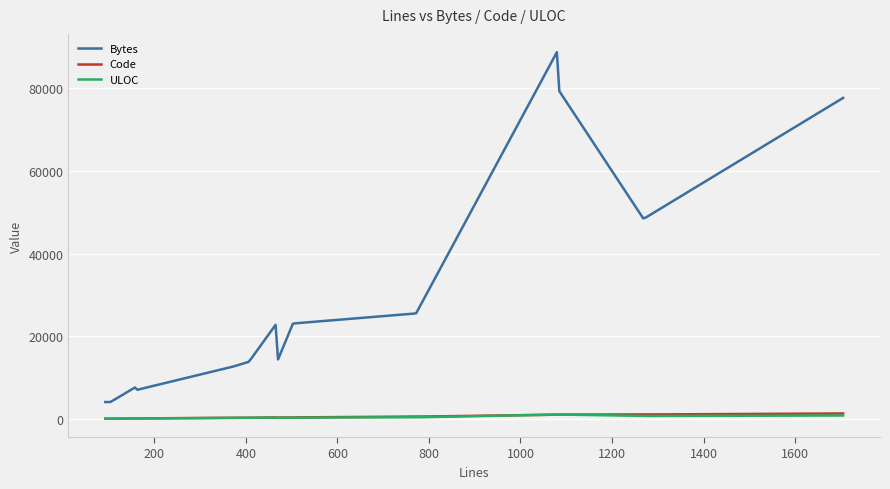

Which series has the largest range (max minus min)?

Bytes